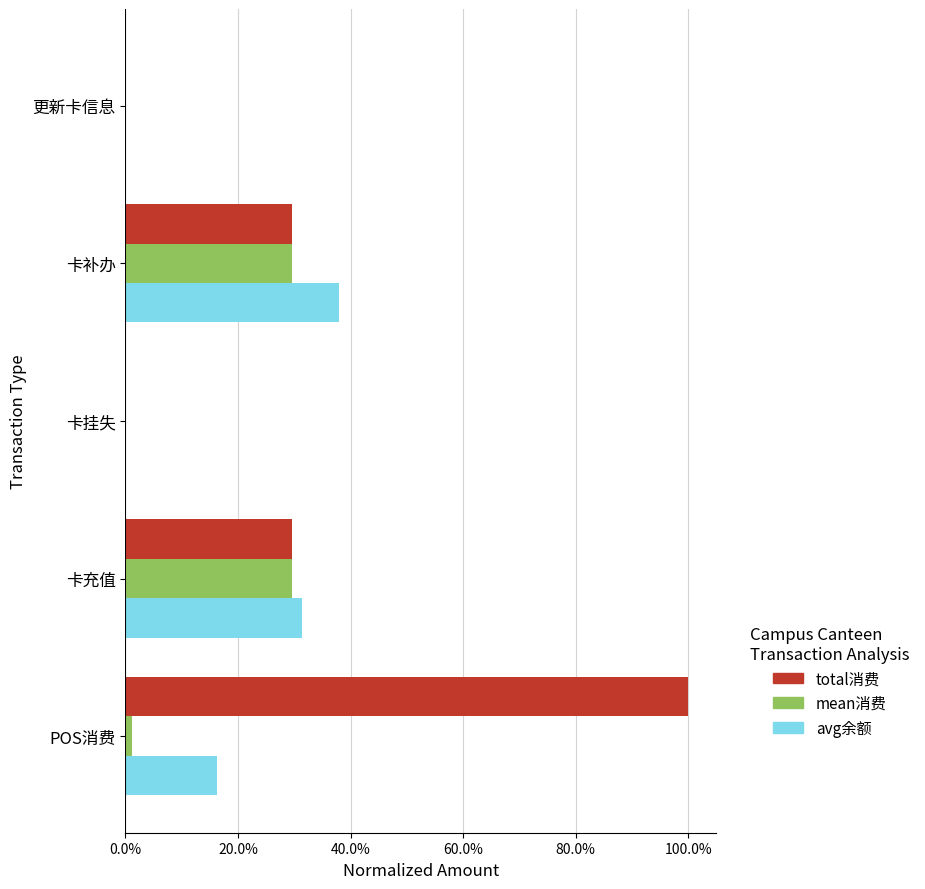

What are all the series names shown in the legend?

total消费, mean消费, avg余额